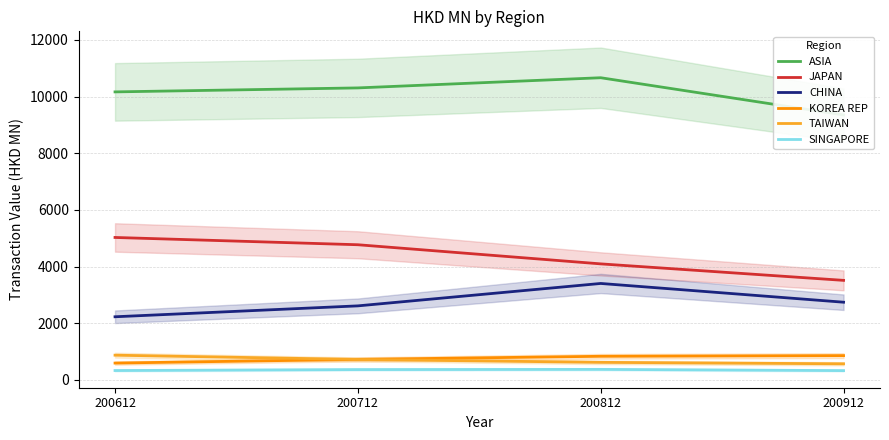

Reading right to left, what are all the values shown in this chart?

ASIA: 9351.5	10667.2	10308.1	10167.3
JAPAN: 3511.0	4093.3	4769.0	5026.1
CHINA: 2739.5	3401.6	2610.1	2225.2
KOREA REP: 853.5	829.7	719.9	589.8
TAIWAN: 564.4	615.3	717.7	868.4
SINGAPORE: 323.8	367.1	360.1	326.4